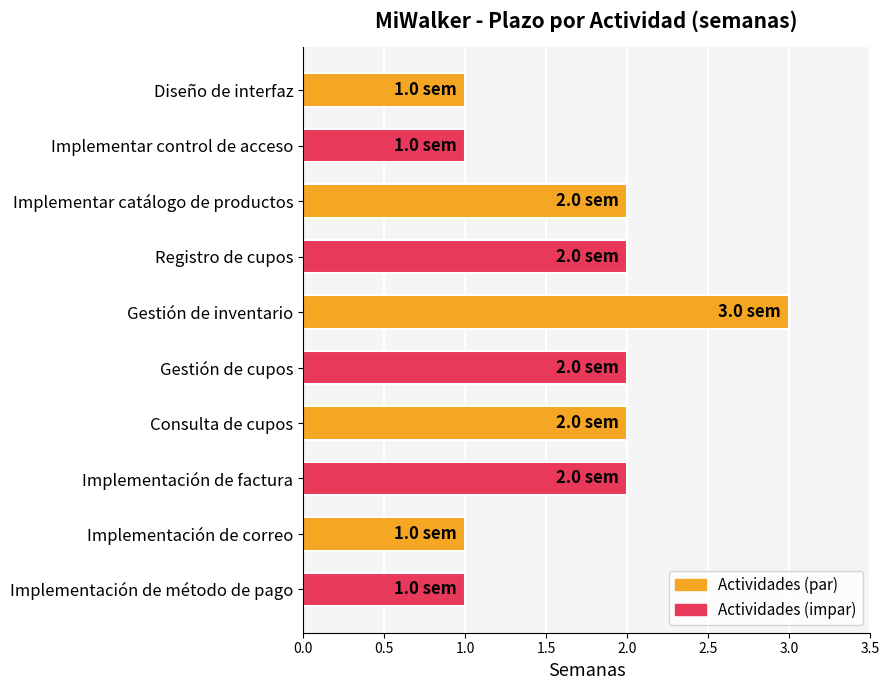

What is the difference between the second highest and second lowest values?

1